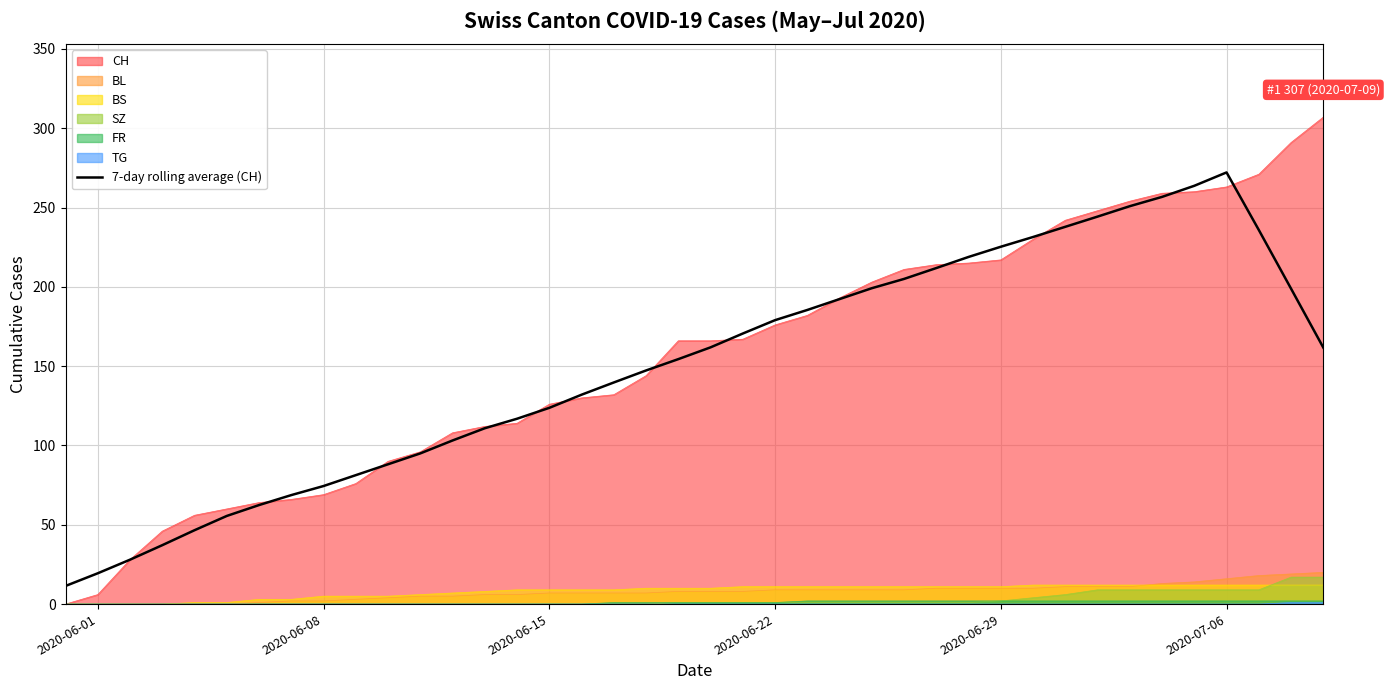

Which series has the widest spread of values?

CH